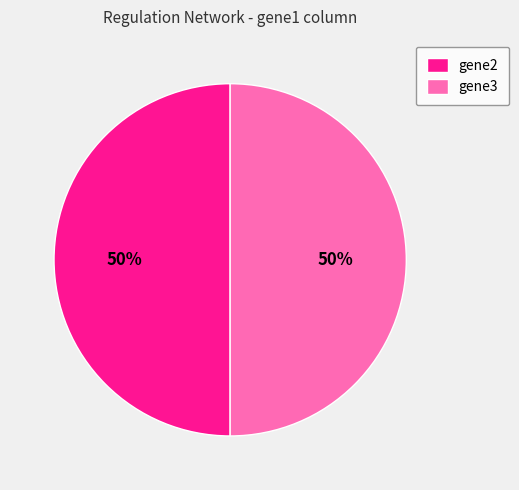

To the nearest percent, what is the combined percentage of gene3 and gene2?

100%